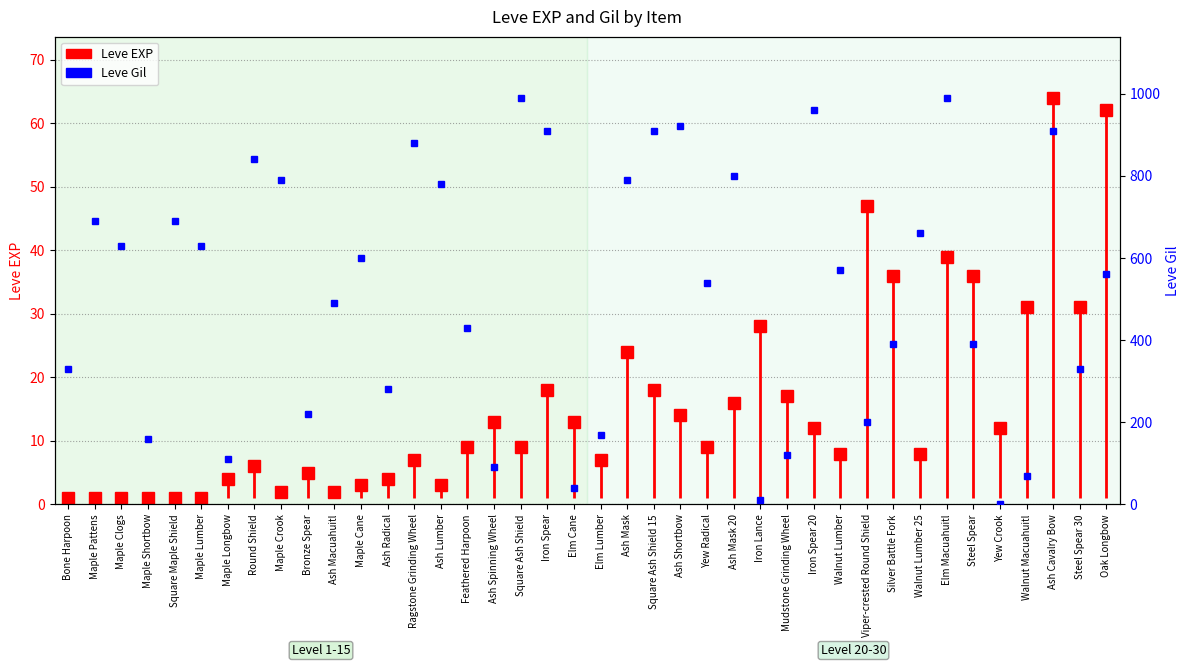

True or false: there are more than 0 points higher than both neighbors.

True